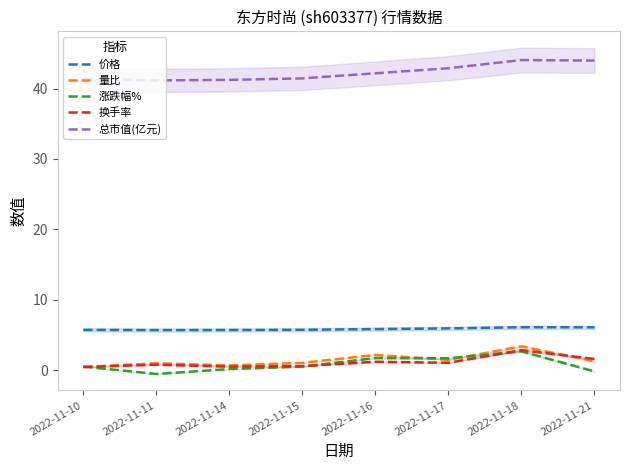

Reading right to left, transcribe all the data shown in this chart.

价格: 6.1	6.1	6.0	5.8	5.8	5.7	5.7	5.7
量比: 1.3	3.4	1.5	2.2	1.1	0.7	1.0	0.5
涨跌幅%: -0.2	2.7	1.7	1.7	0.5	0.2	-0.5	0.5
换手率: 1.6	2.9	1.1	1.2	0.6	0.5	0.8	0.5
总市值(亿元): 44.0	44.0	42.9	42.2	41.4	41.2	41.1	41.4